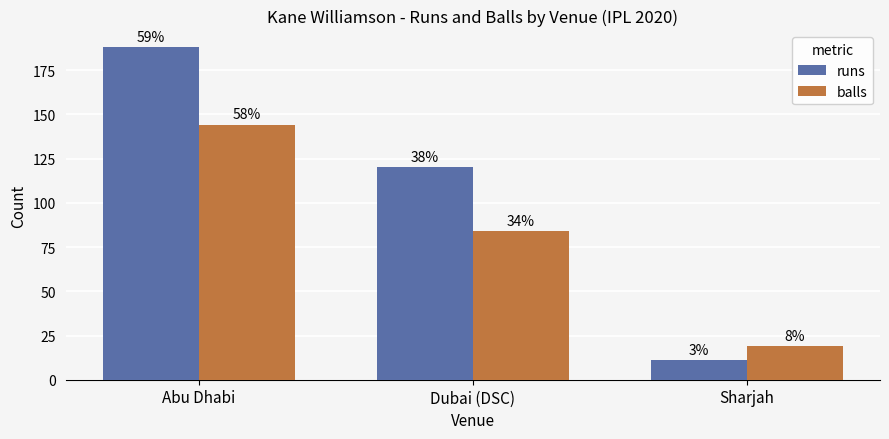

At which label is balls closest to 81?

Dubai (DSC)